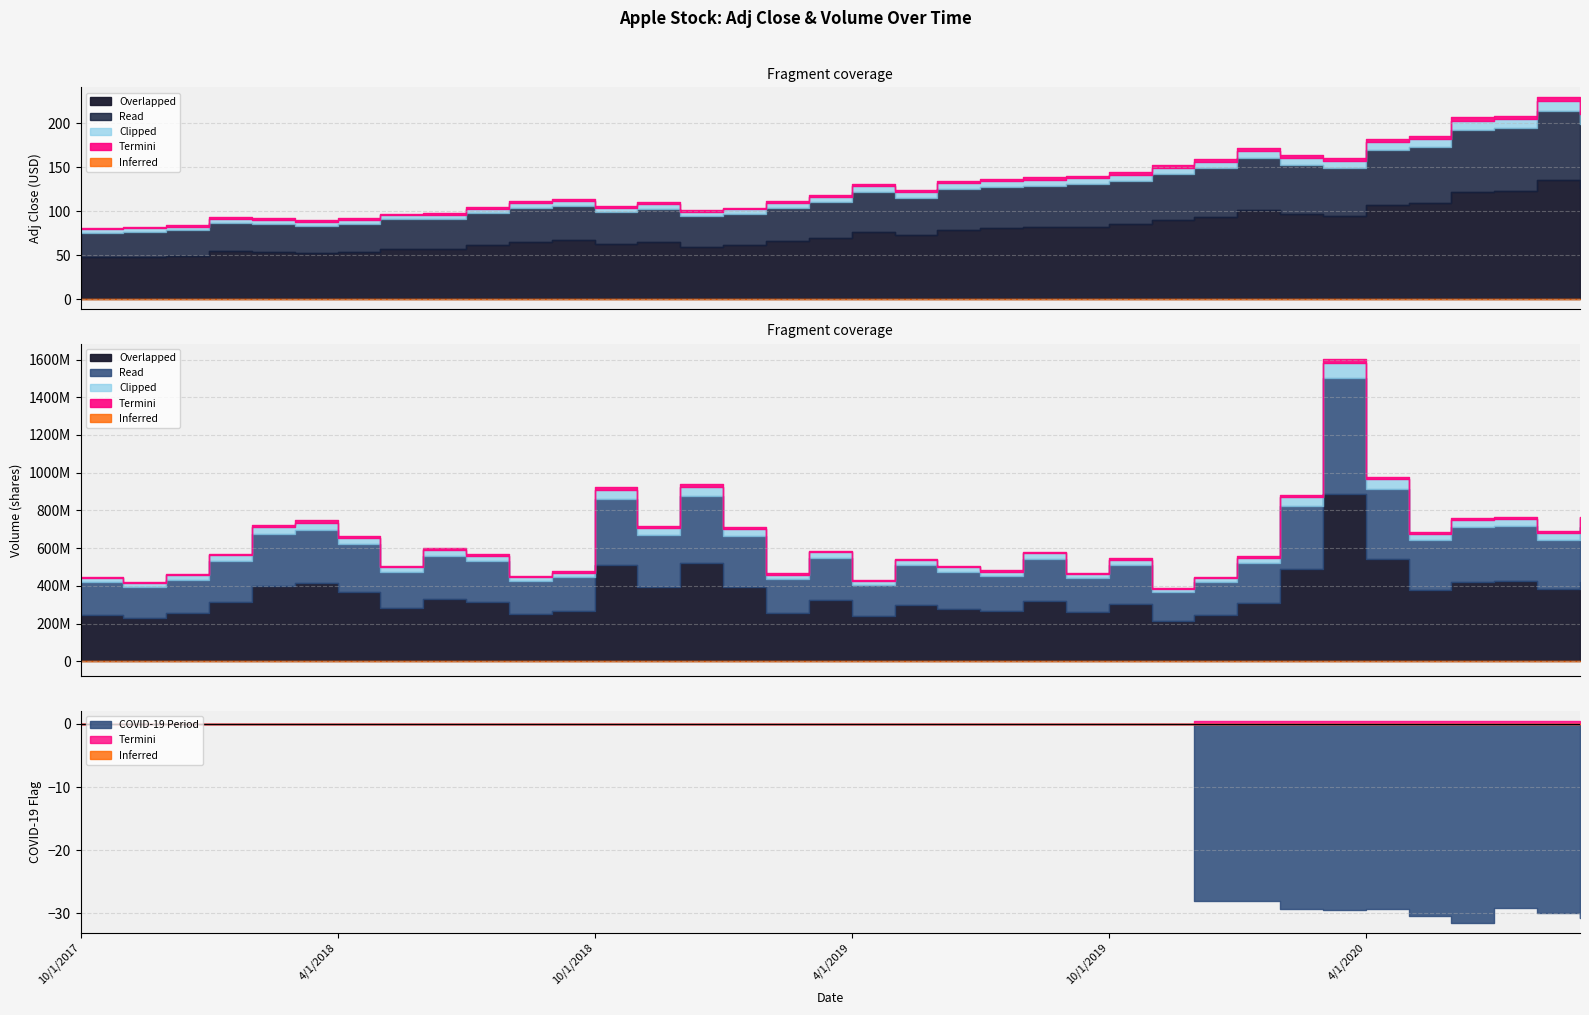

How many interior local valleys does the Adj Close series have?

5